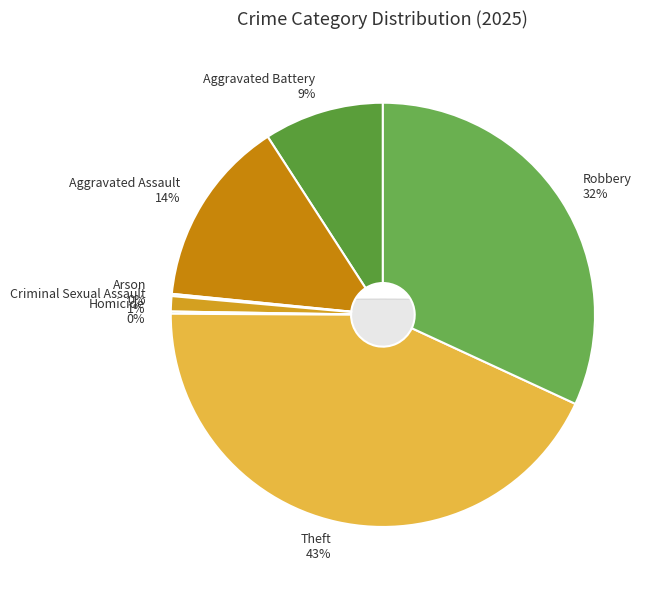

To the nearest percent, what is the combined percentage of Homicide and Robbery?

32%